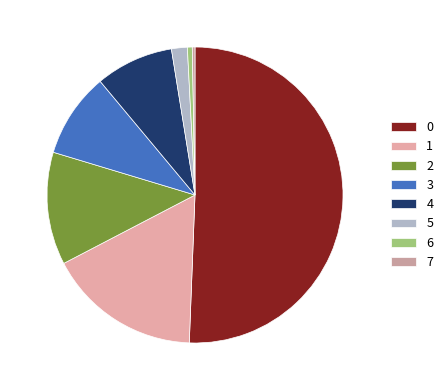

How many segments does this pie chart have?

8